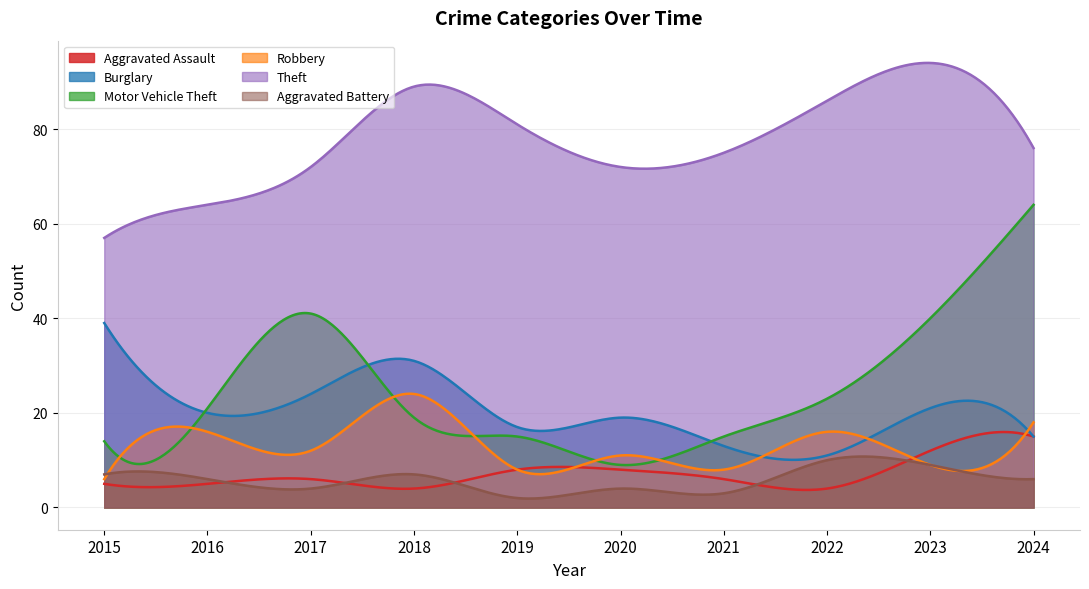

At 2018, list the series in order from smallest to largest.

Aggravated Assault, Aggravated Battery, Motor Vehicle Theft, Robbery, Burglary, Theft